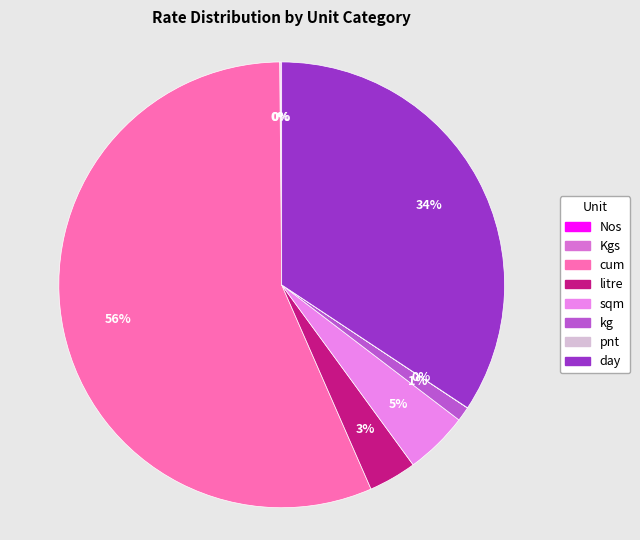

Is there a majority slice in this chart?

Yes